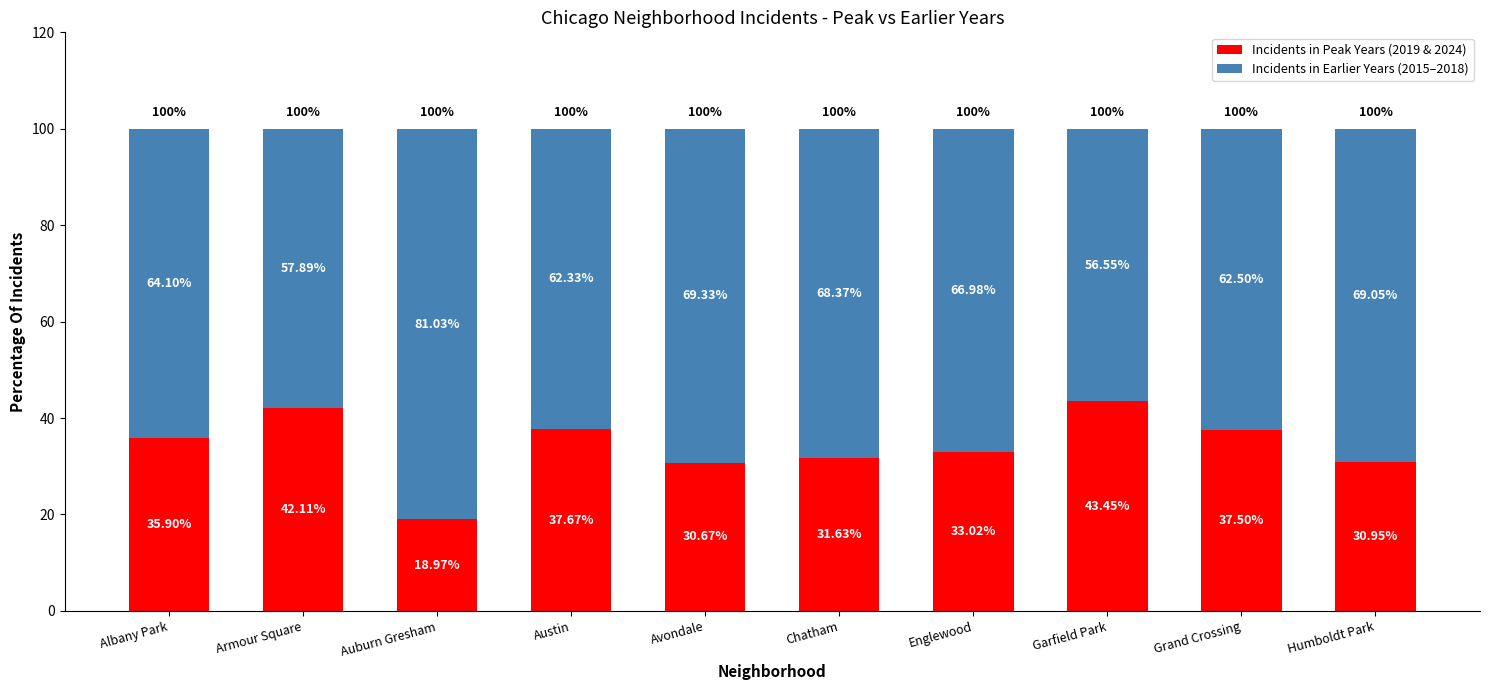

What is the total value across all series at Chatham?

100.0